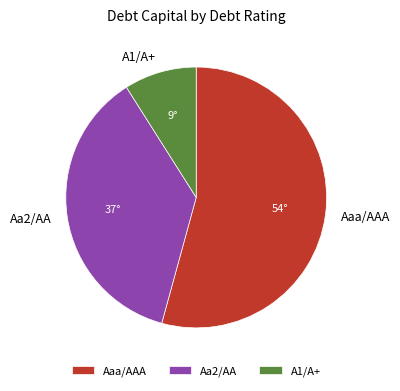

Is the sum of Aa2/AA and Aaa/AAA greater than half?

Yes